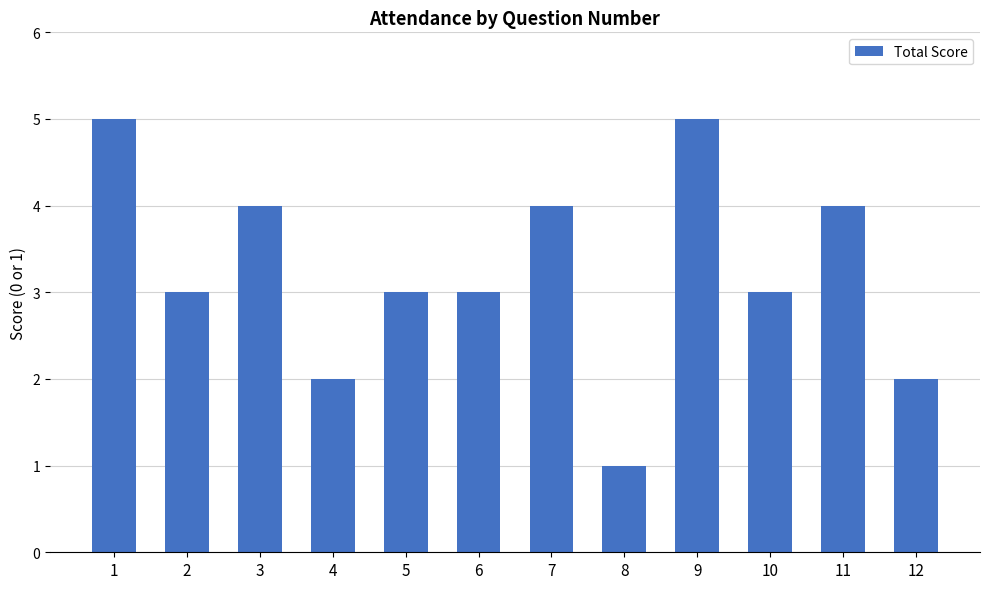

The value at 1 is 5. True or false?

True